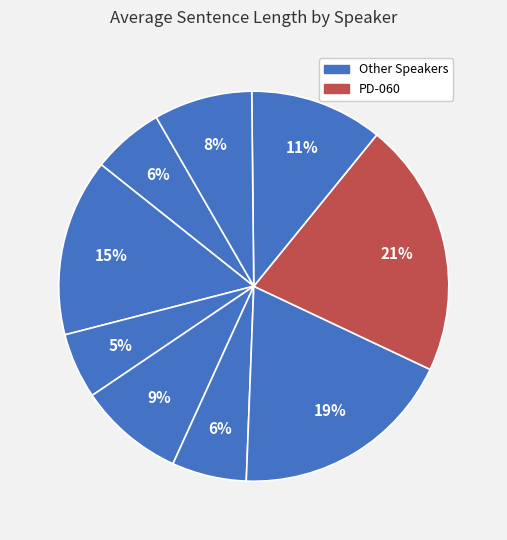

What is the largest slice in the pie chart?

PD-060